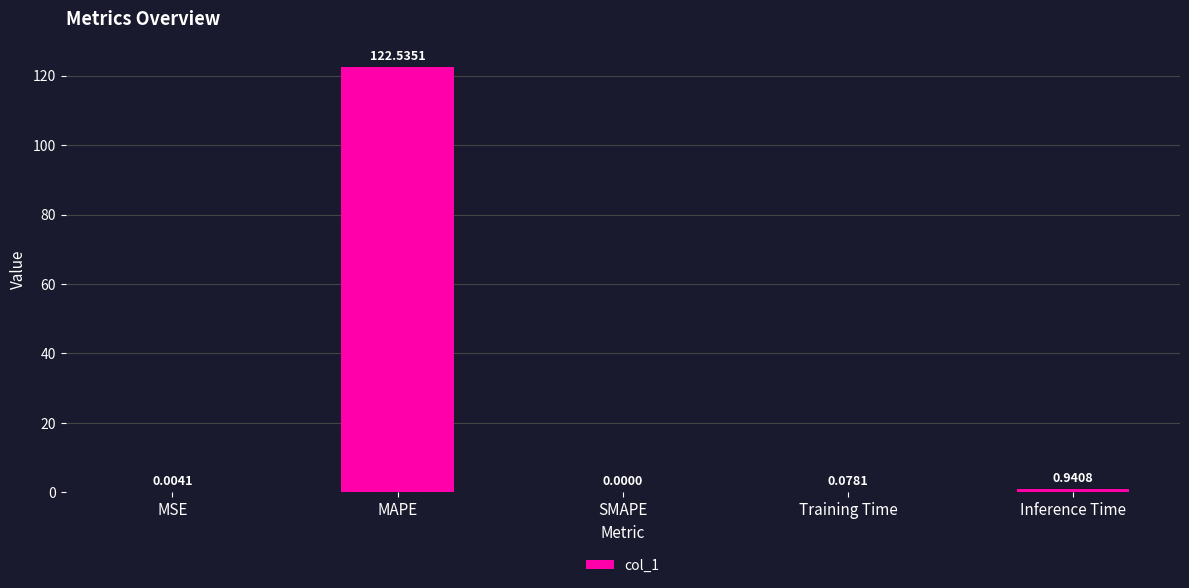

Where is the data nearest to the value 61?

Inference Time